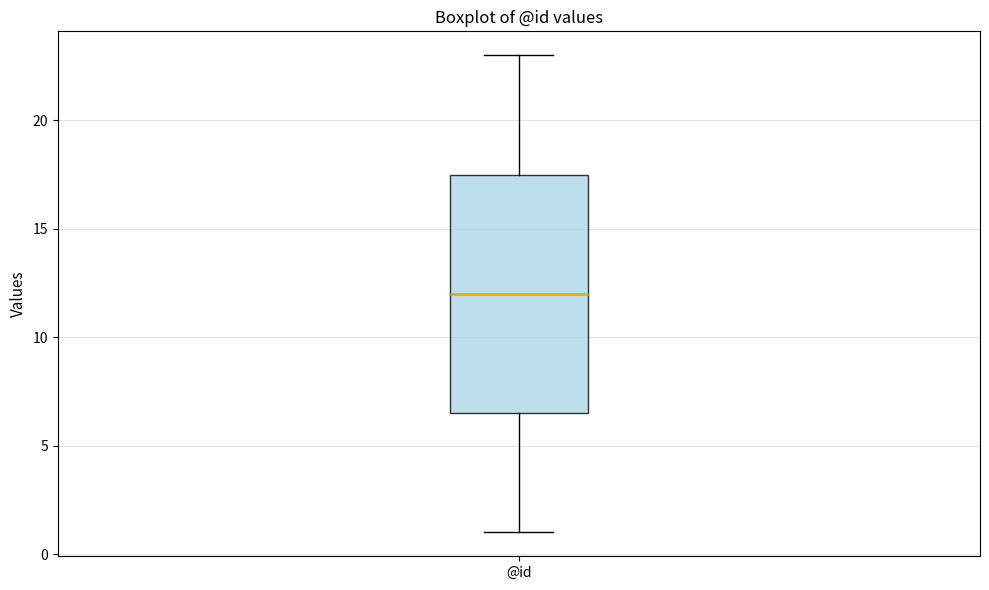

Where is the lower edge of the box for @id on the y-axis? The values are not printed on the chart, so give them approximately, as read against the axis.

6.5